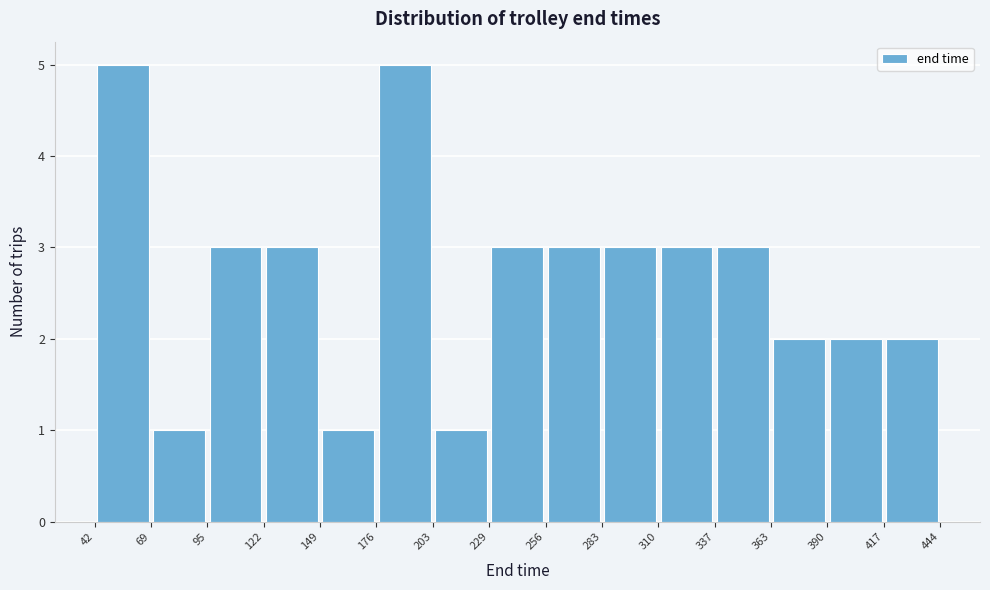

What is the height of the bar covering 122 to 149 on the x-axis? The values are not printed on the chart, so give them approximately, as read against the axis.

3